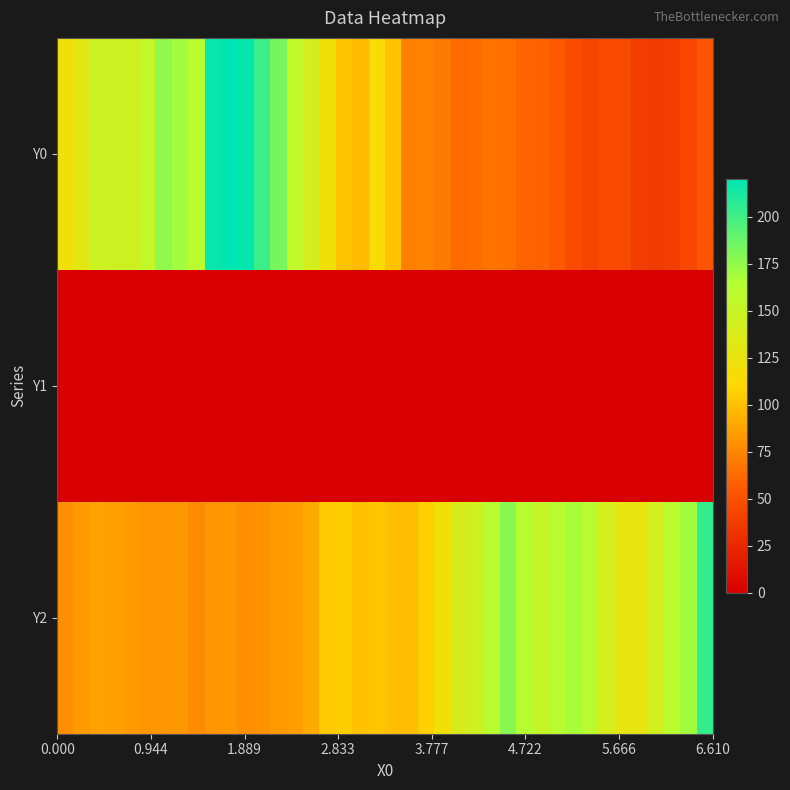

Which series has the widest spread of values?

Y0